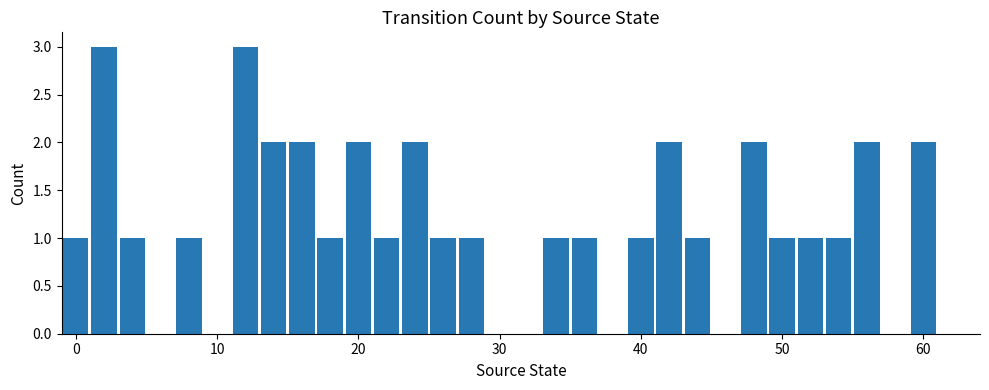

What is the greatest value displayed?

3